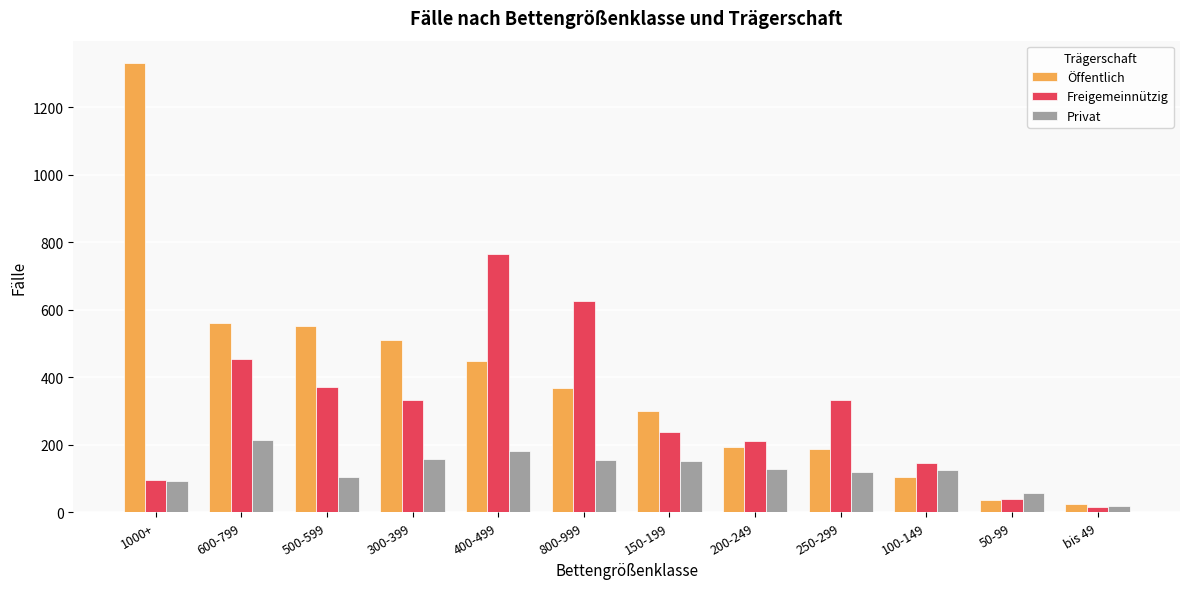

Between 500-599 and 400-499, which series saw the biggest shift?

Freigemeinnützig